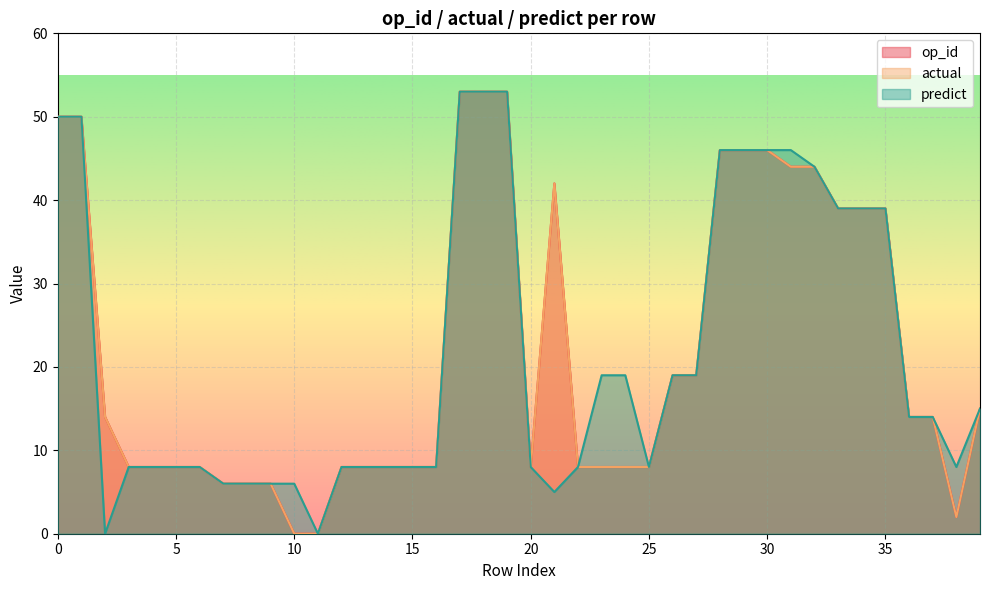

The op_id series shows 42 at 21. True or false?

True